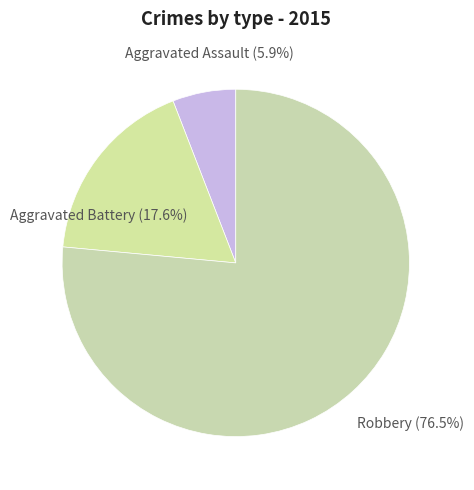

What is the ratio of the value at Aggravated Assault to the value at Aggravated Battery?

0.3